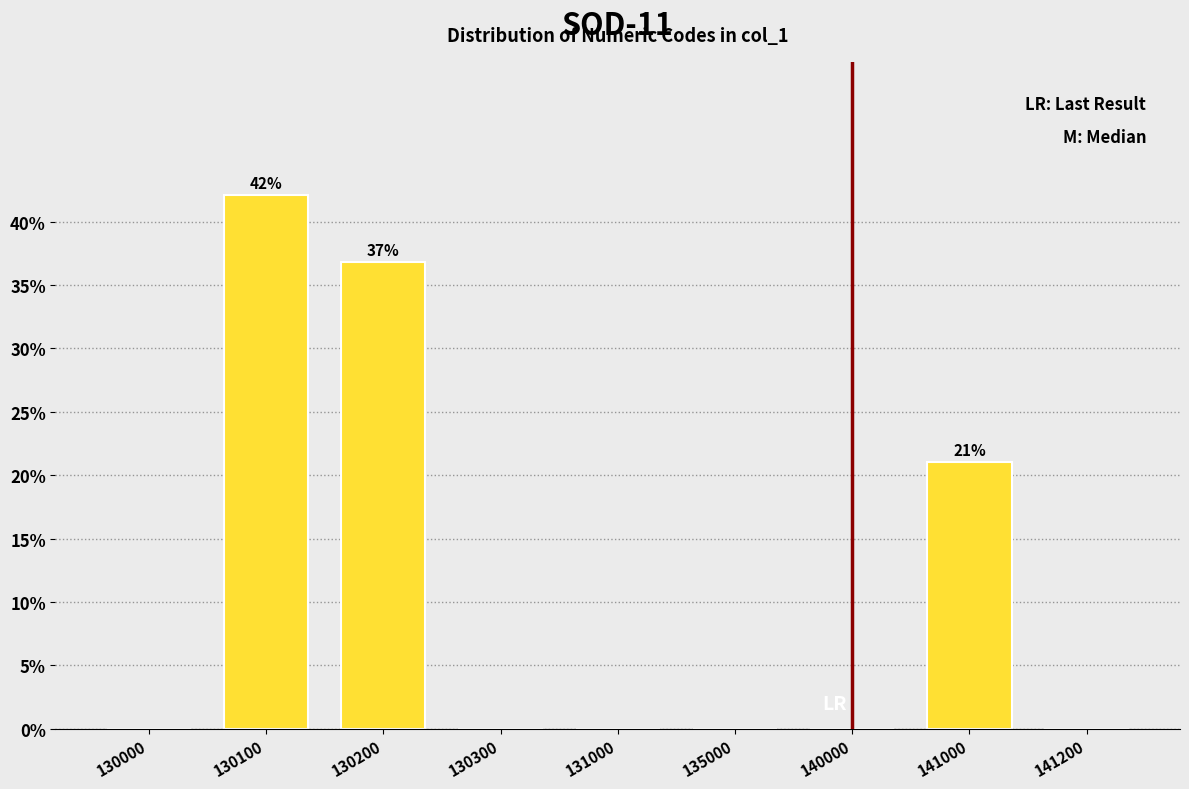

Reading left to right, transcribe all the data shown in this chart.

130000=0.0	130100=42.1	130200=36.8	130300=0.0	131000=0.0	135000=0.0	140000=0.0	141000=21.1	141200=0.0